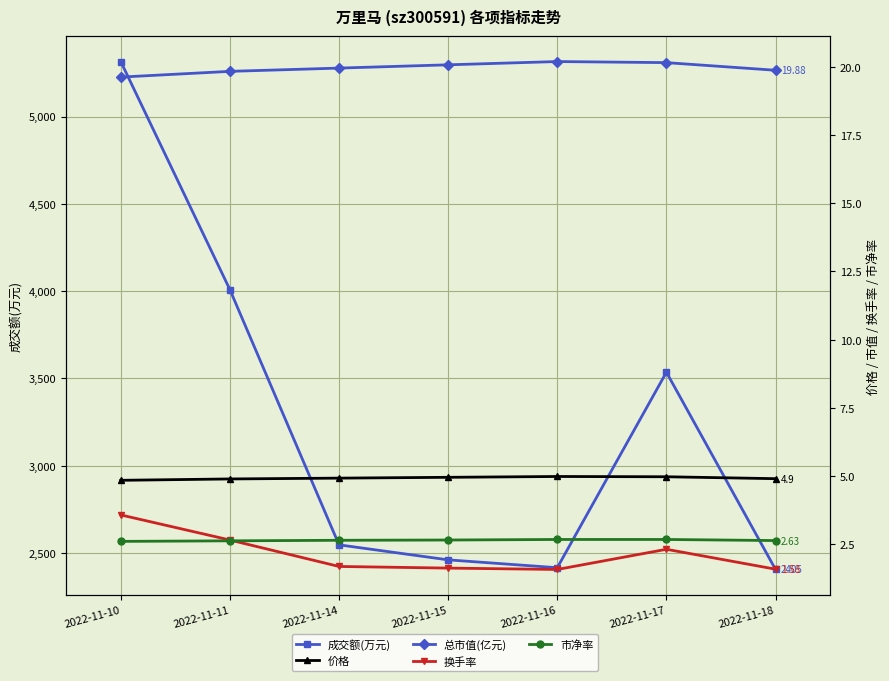

What is the difference between the maximum and minimum values in the 价格 series?

0.1